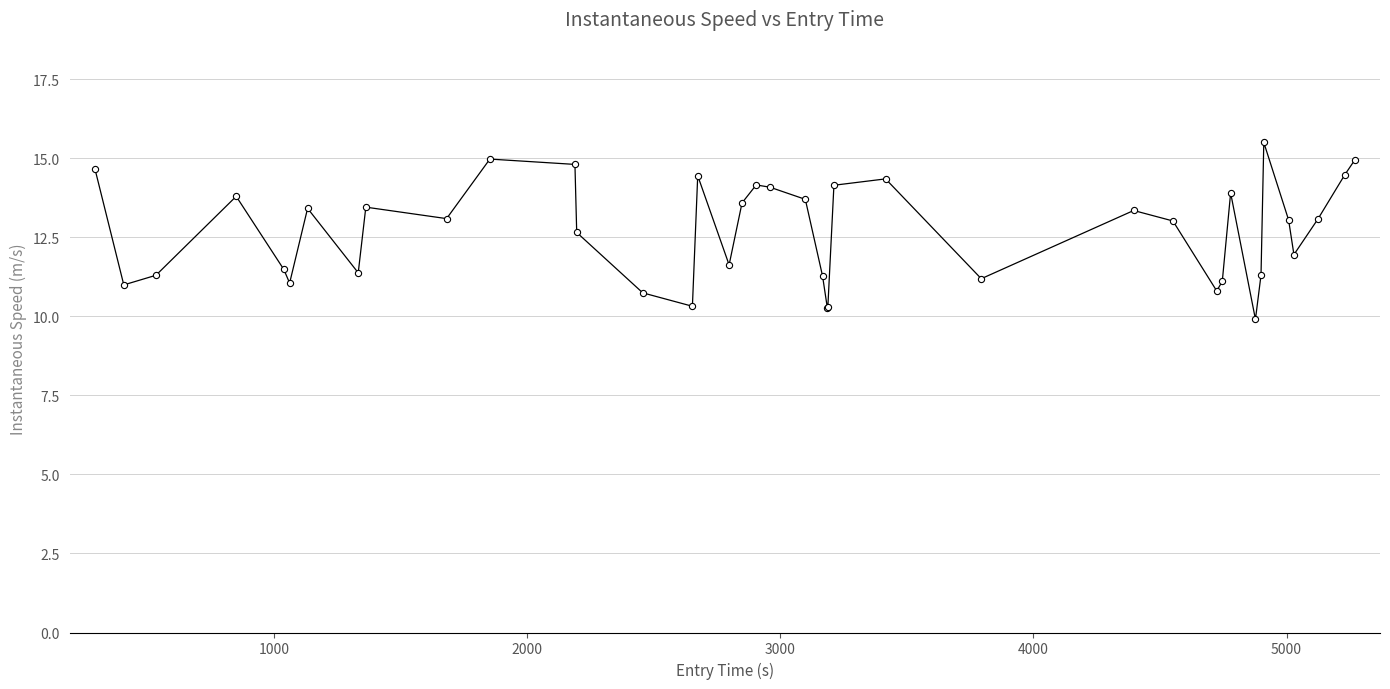

What is the maximum value shown in the chart?

15.5